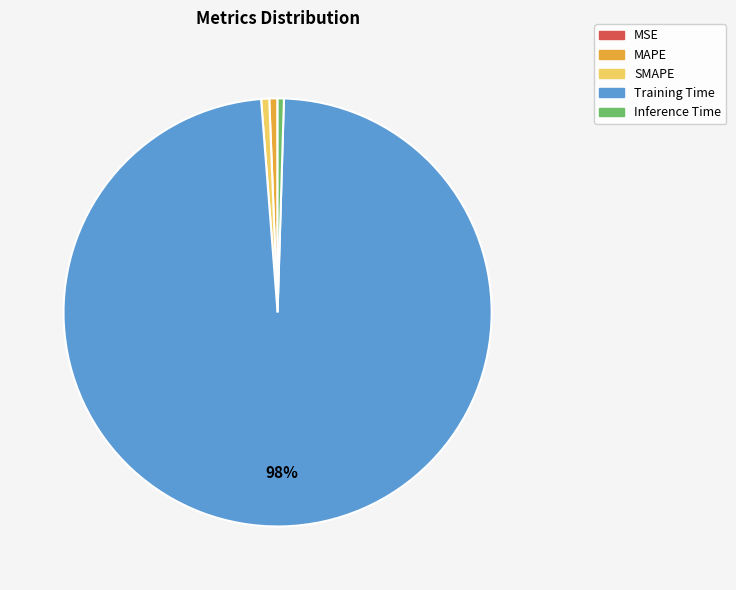

Does Training Time represent more than half of the total?

Yes